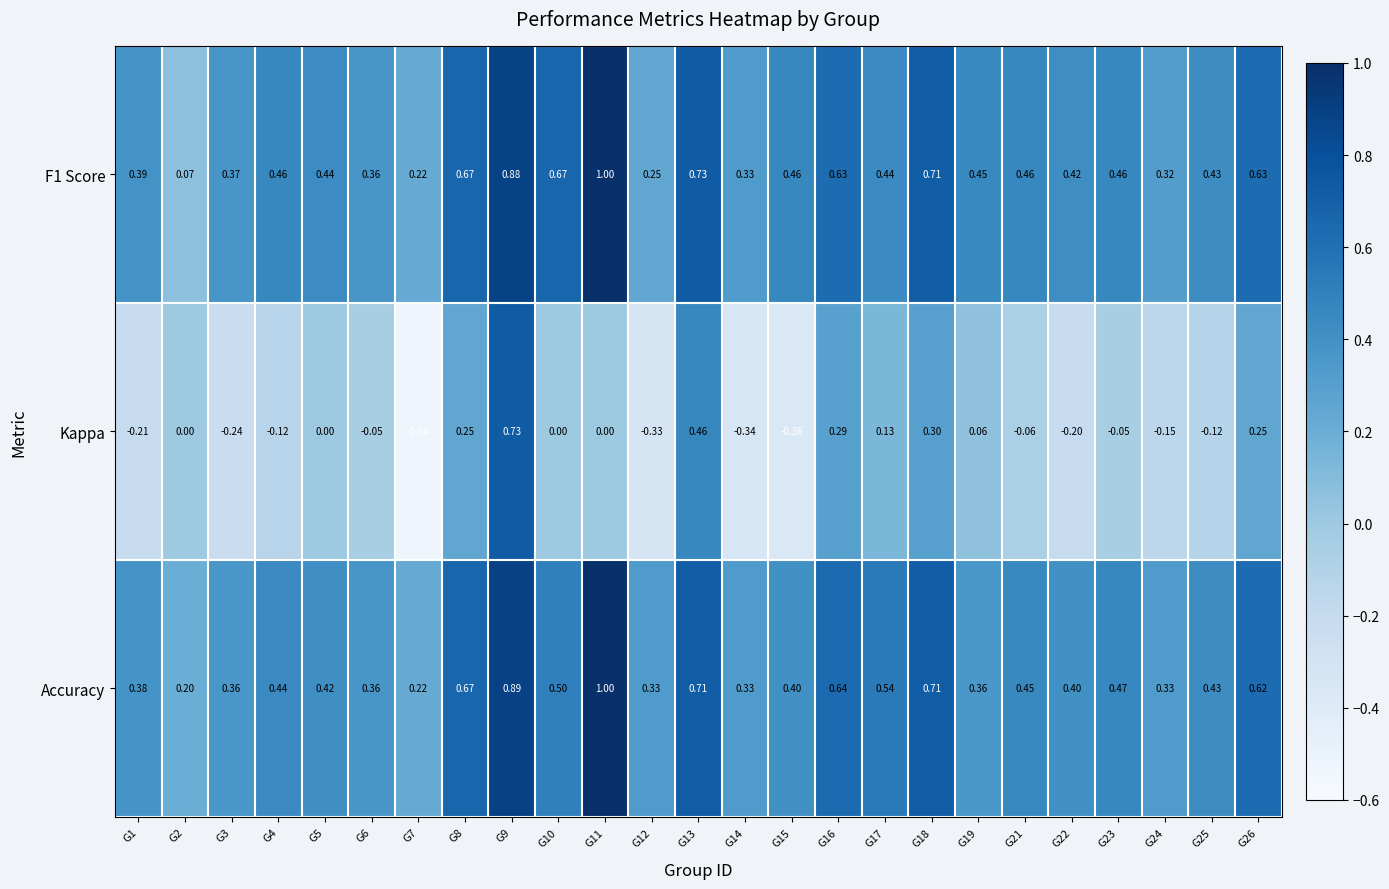

Which series has the largest range (max minus min)?

Kappa